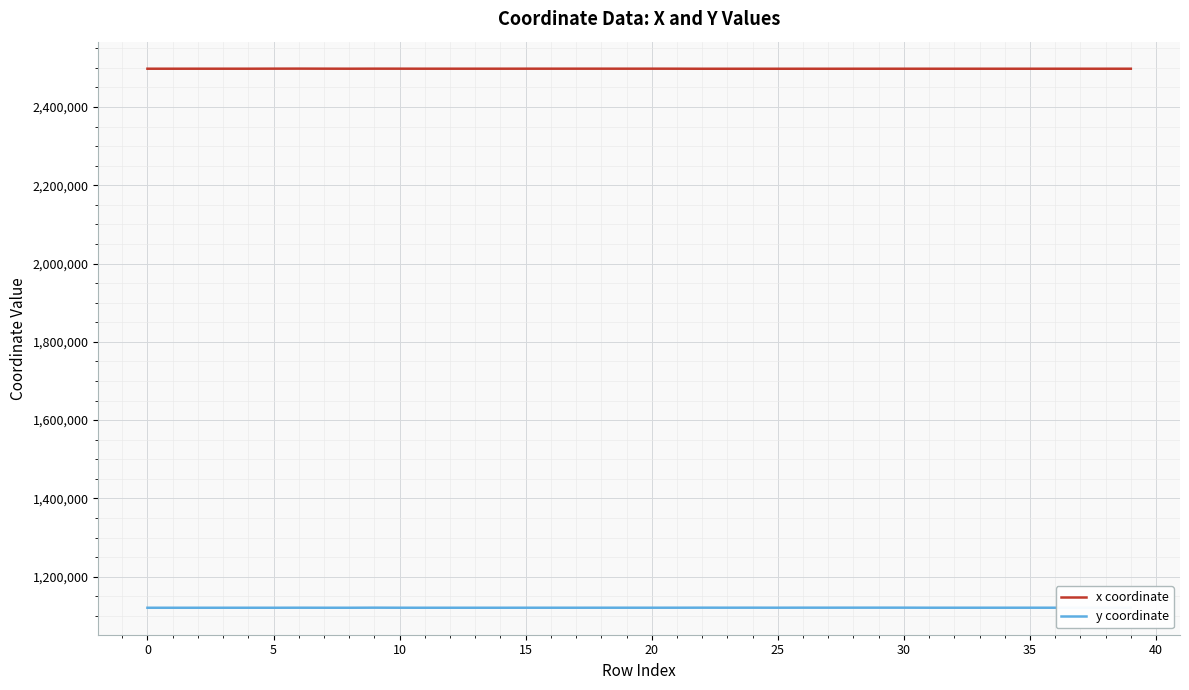

List the series in order of their overall mean, lowest first.

y coordinate, x coordinate